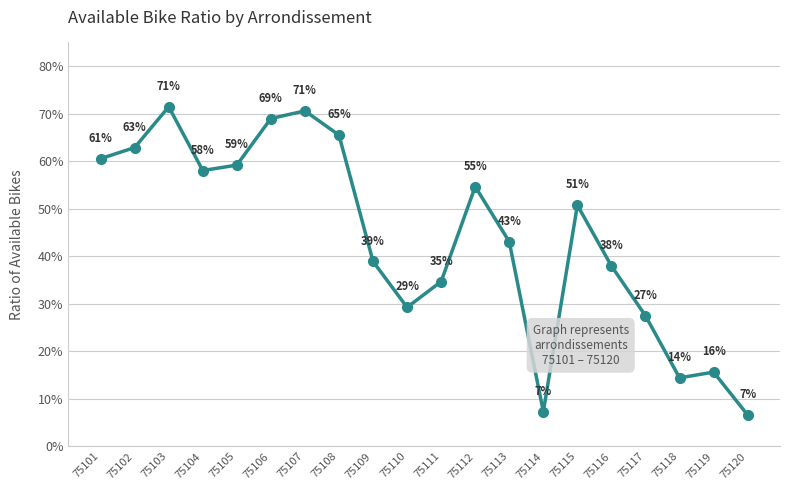

Reading left to right, list all the values displayed in this chart.

0.6	0.6	0.7	0.6	0.6	0.7	0.7	0.7	0.4	0.3	0.3	0.5	0.4	0.1	0.5	0.4	0.3	0.1	0.2	0.1